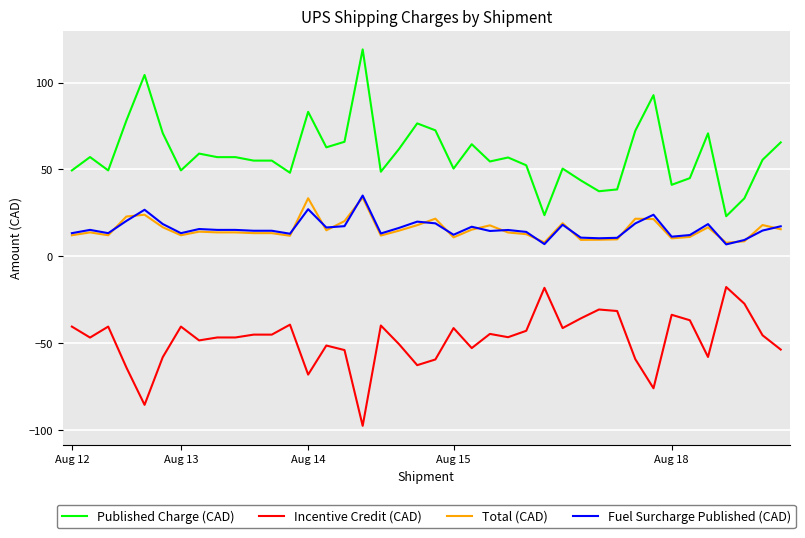

What is the lowest value of the Incentive Credit (CAD) series?

-97.7